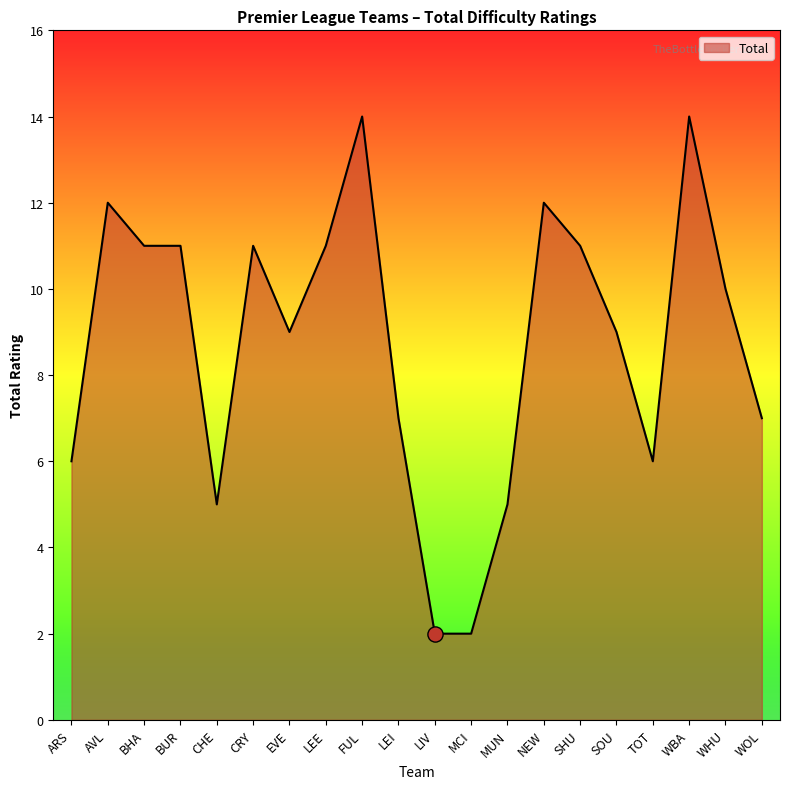

Approximately how many times larger is the value at SOU compared to ARS?

1.5